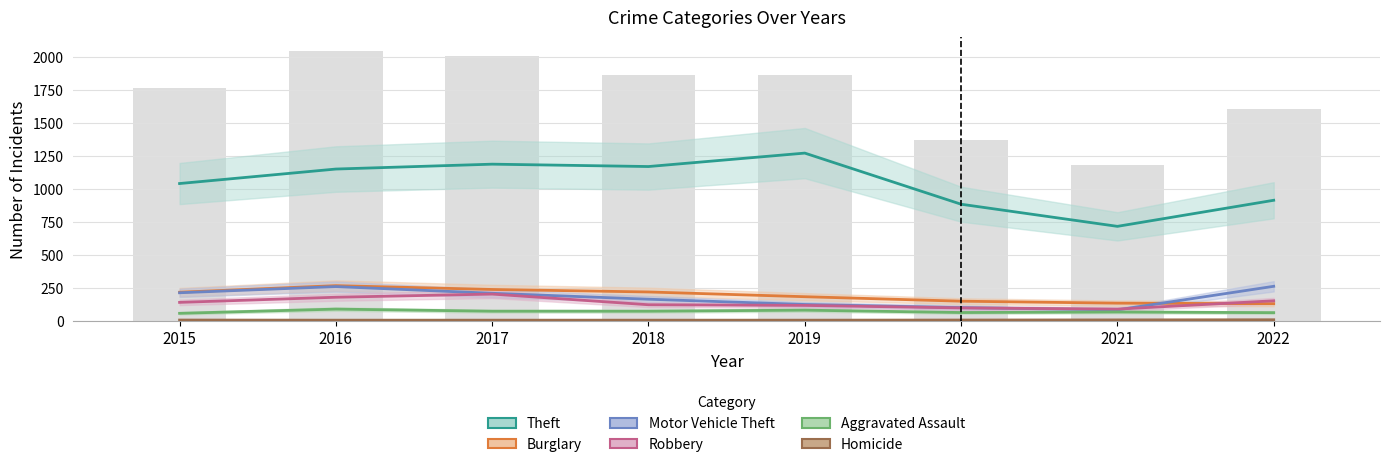

Rank the series by their maximum value, from highest to lowest.

Theft, Burglary, Motor Vehicle Theft, Robbery, Aggravated Assault, Homicide